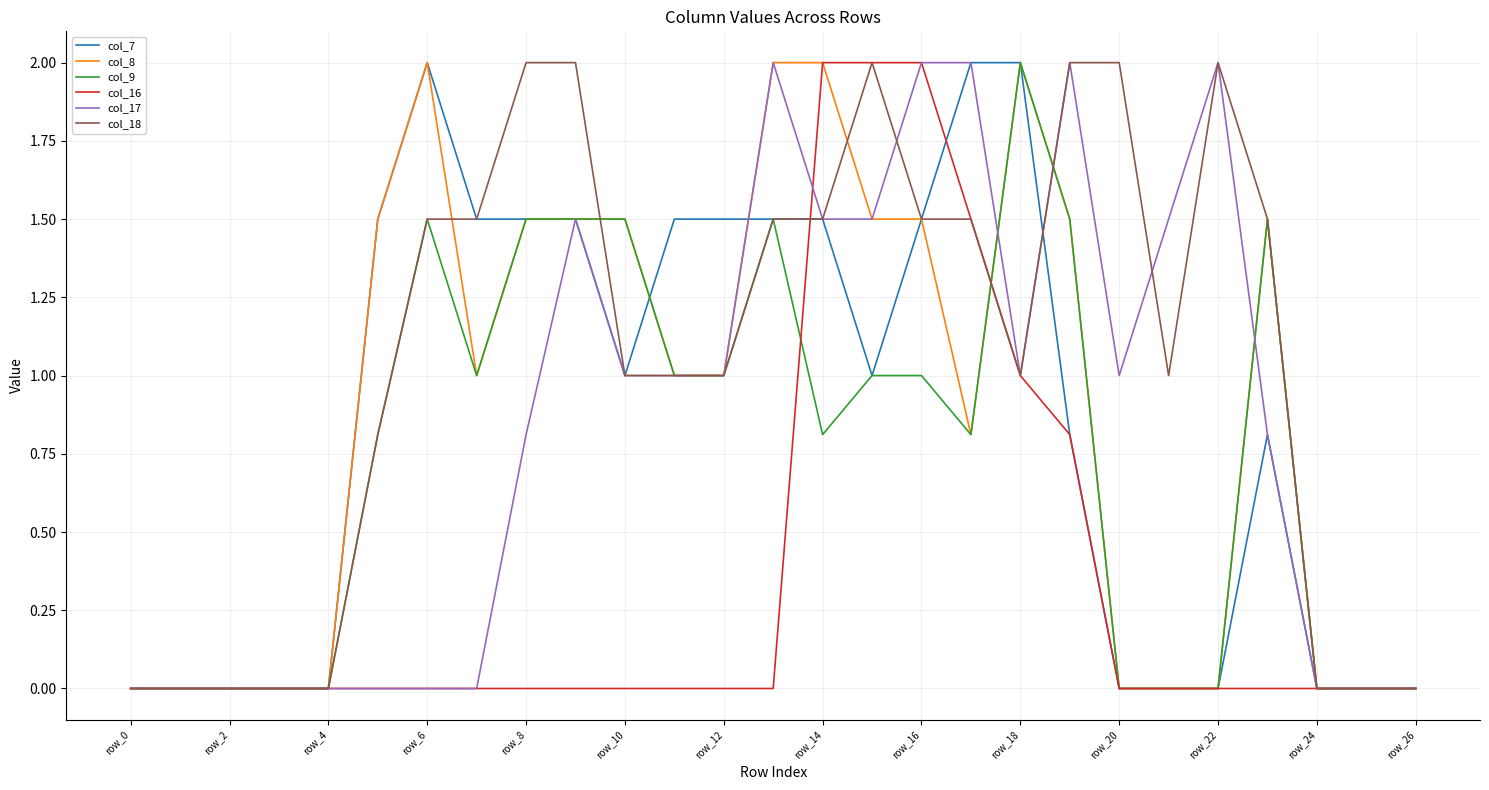

What is the greatest value displayed?

2.0